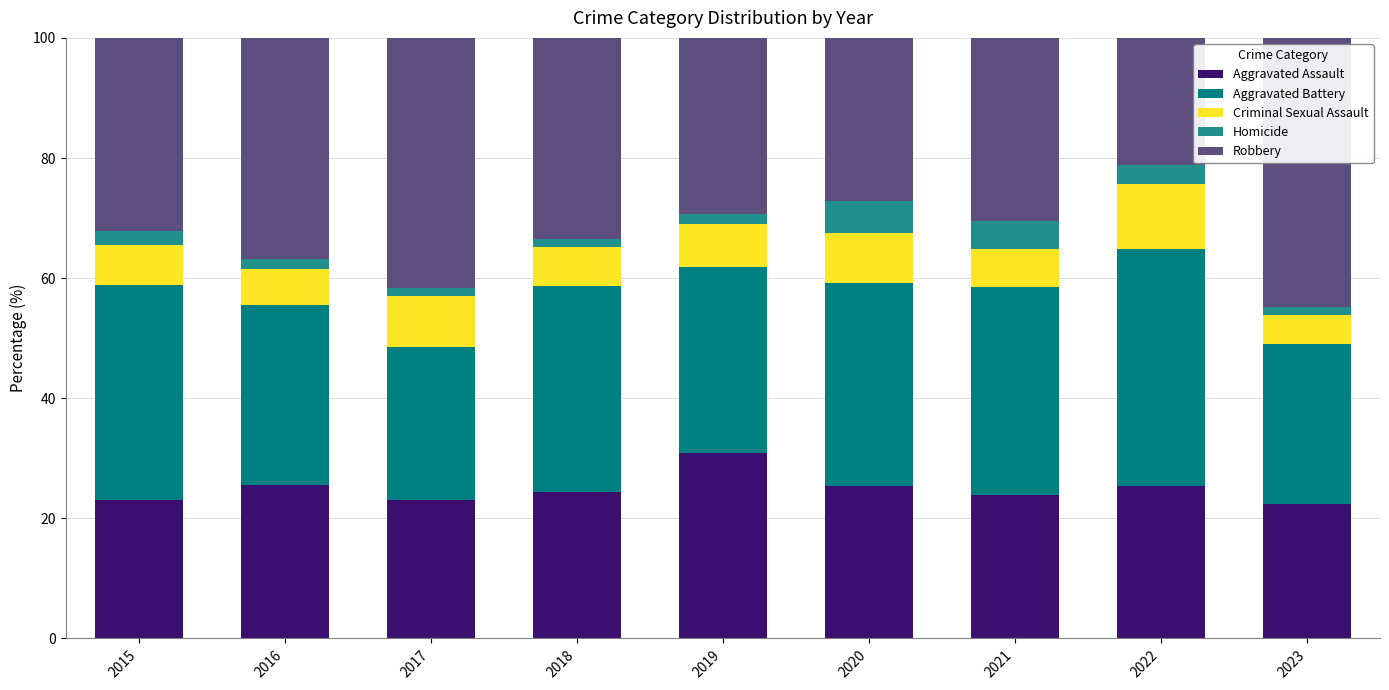

How many data points does each series have?

9